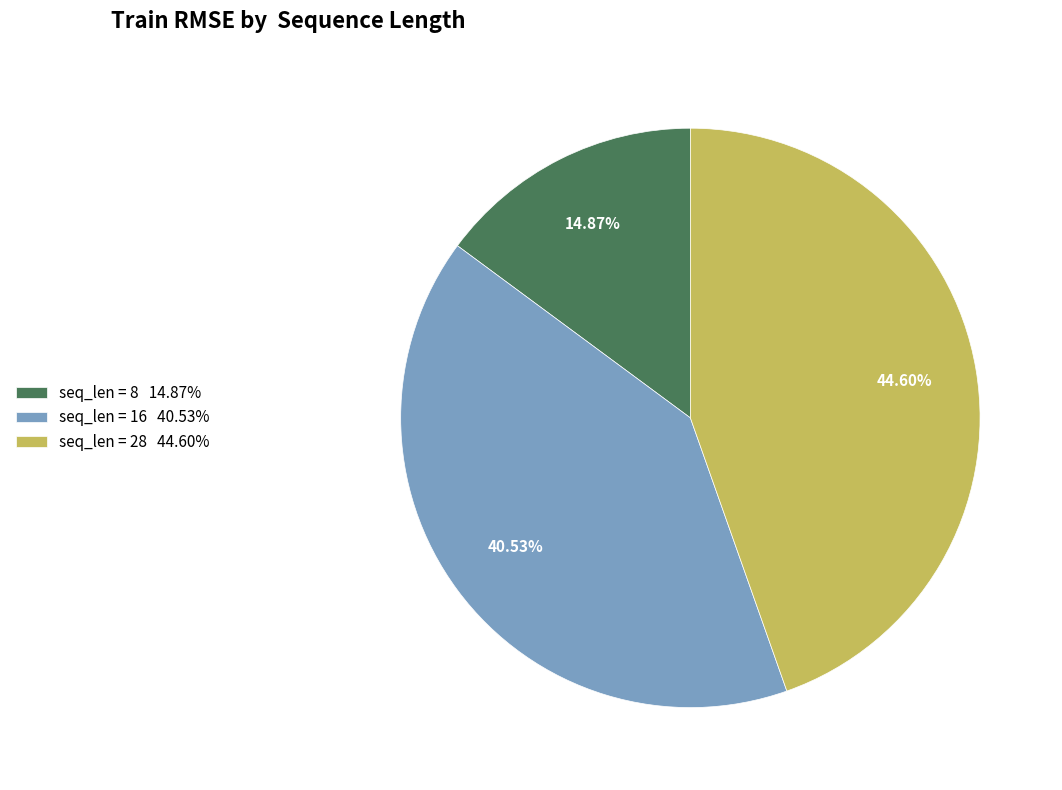

Rank the categories by value from lowest to highest.

seq_len = 8 14.87%, seq_len = 16 40.53%, seq_len = 28 44.60%